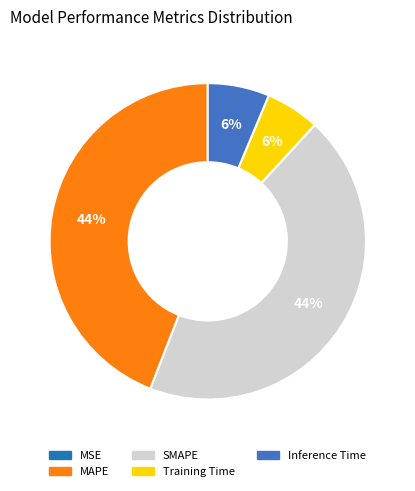

Is there any slice that represents more than half of the pie?

No